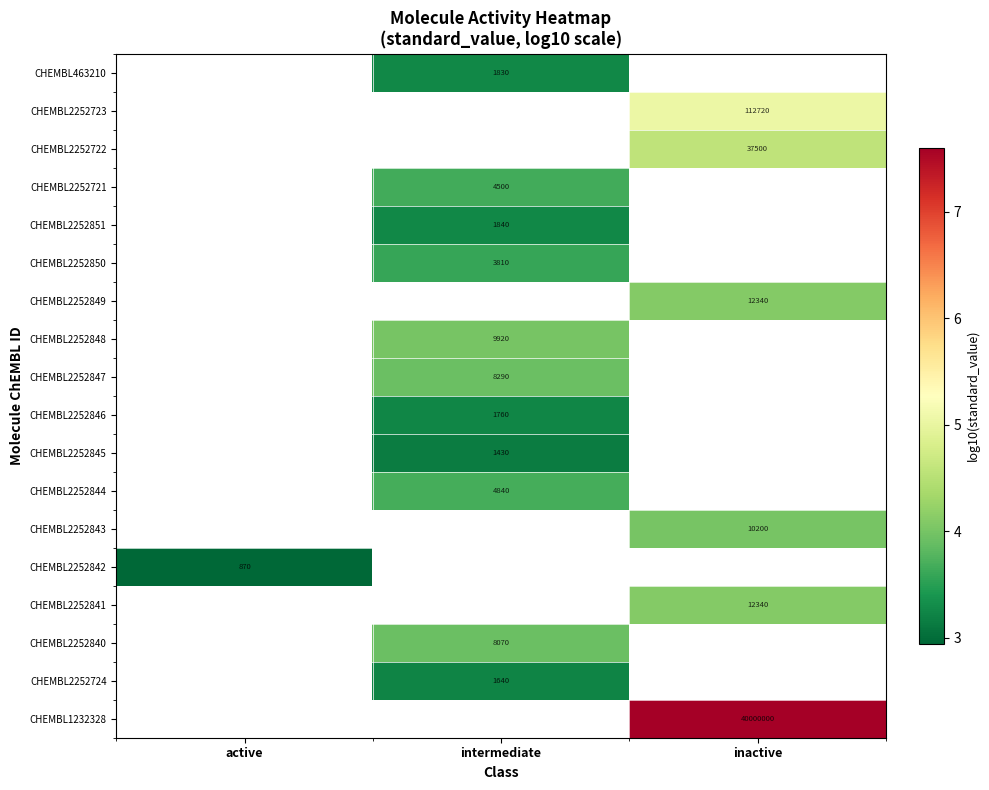

Is the value of CHEMBL463210 at intermediate greater than the value of CHEMBL2252848 at intermediate?

No